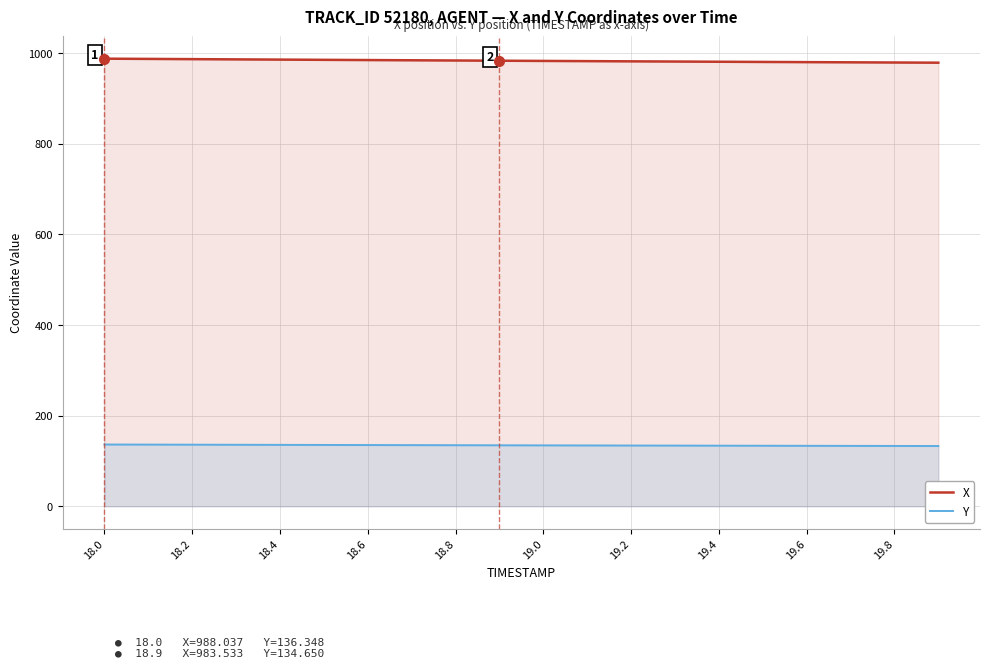

Rank the series by their maximum value, from highest to lowest.

X, Y